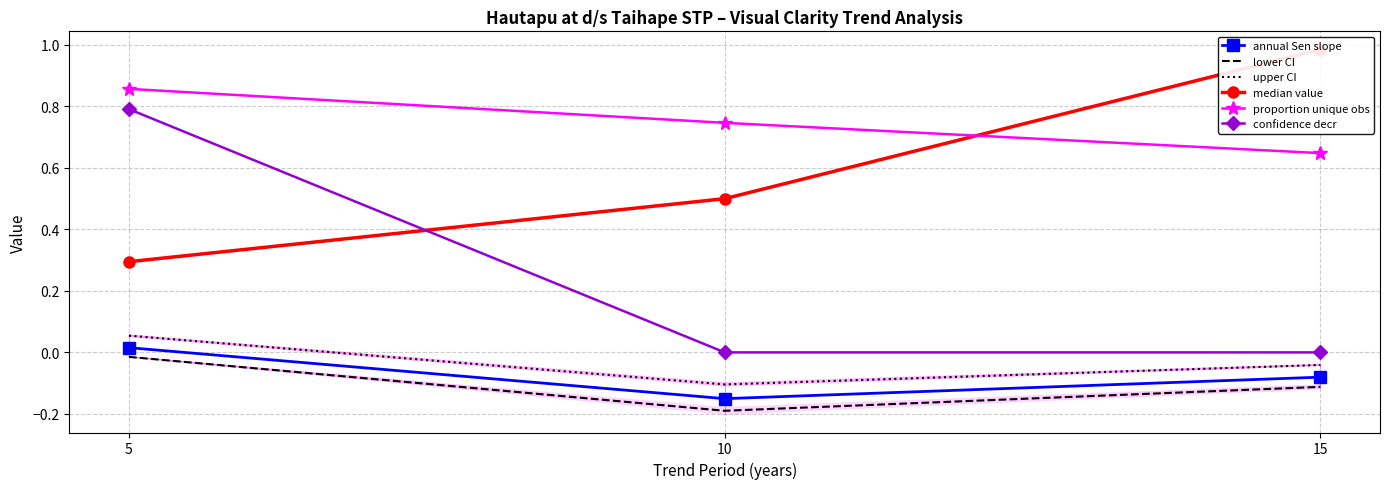

At 10, list the series in order from smallest to largest.

lower CI, annual Sen slope, upper CI, confidence decr, median value, proportion unique obs